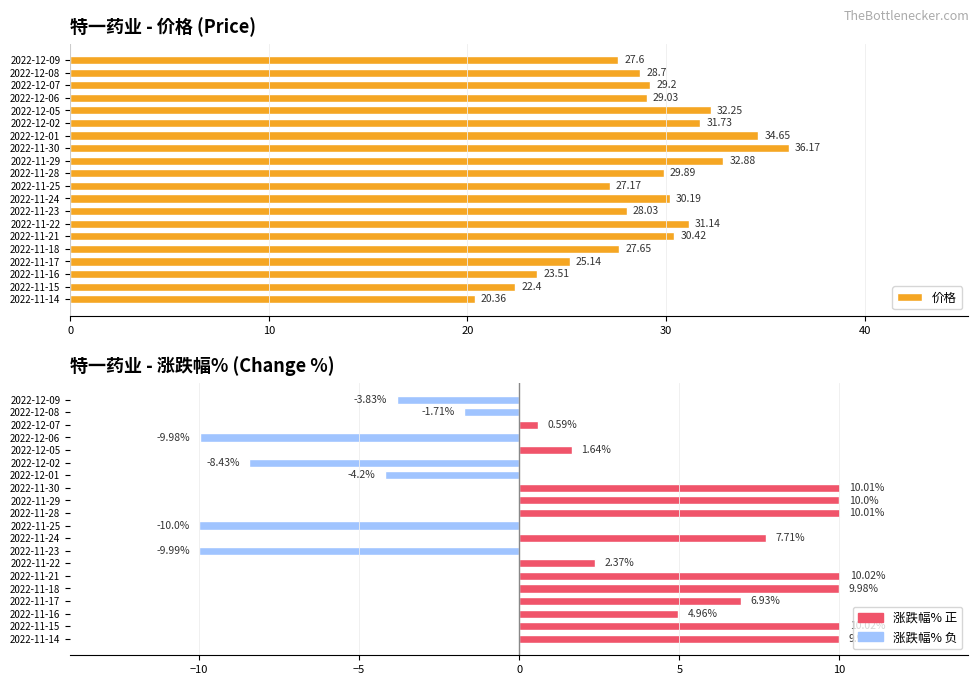

Is the value of 价格 at 2022-11-21 greater than the value of 涨跌幅% at 2022-12-01?

Yes